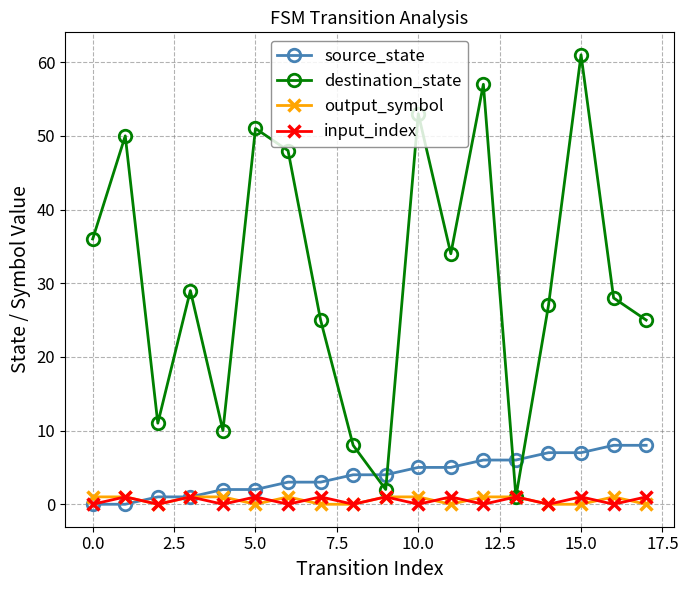

Which series has the widest spread of values?

destination_state